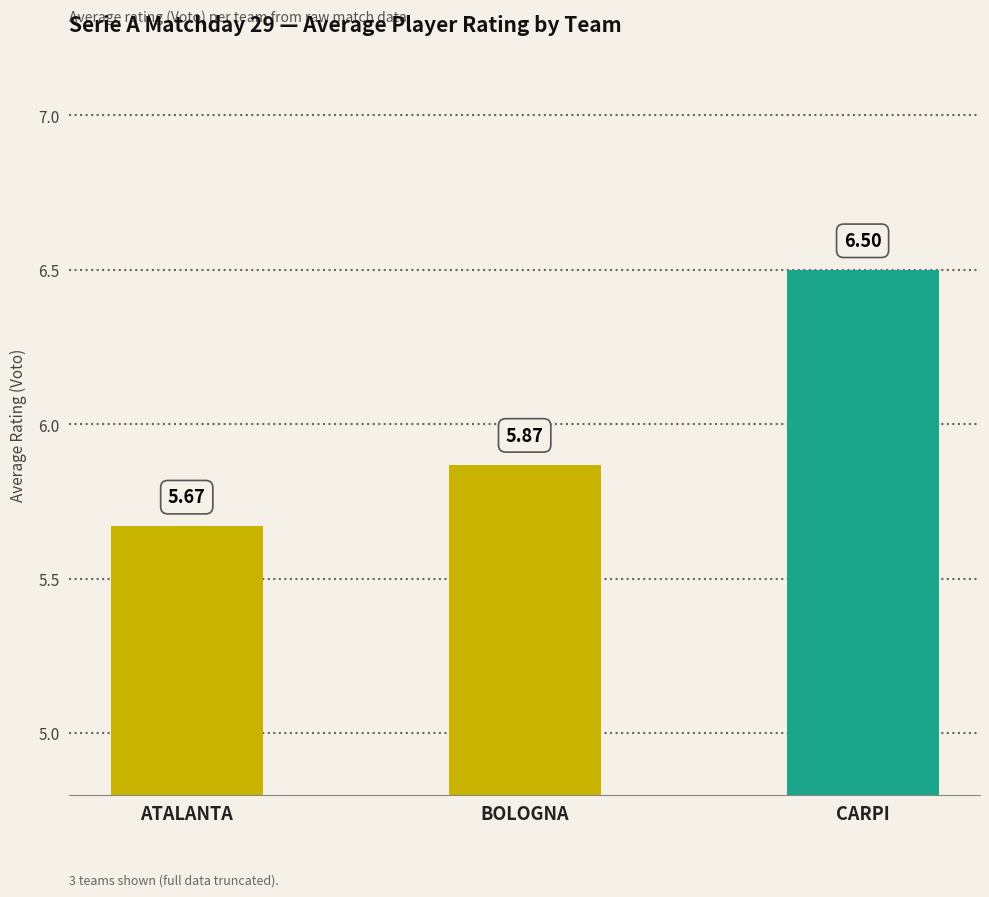

What is the greatest value displayed?

6.5